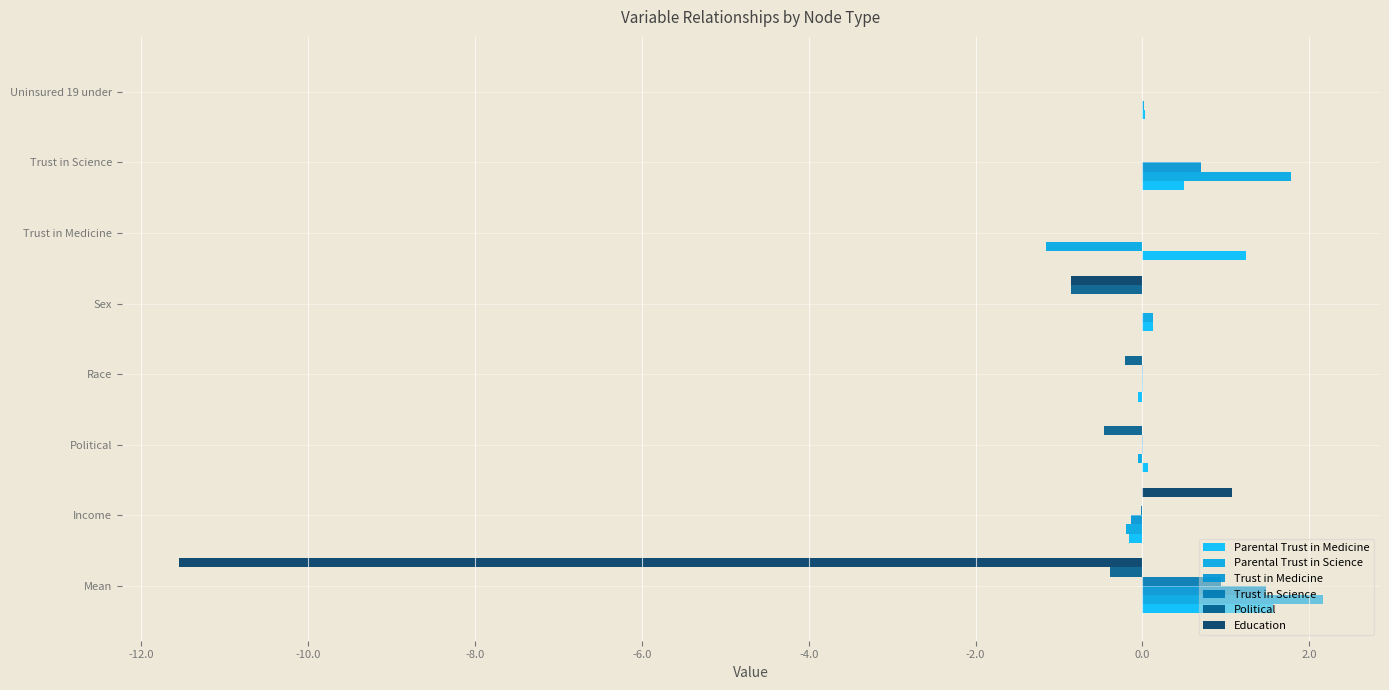

Count the number of data series in this chart.

6